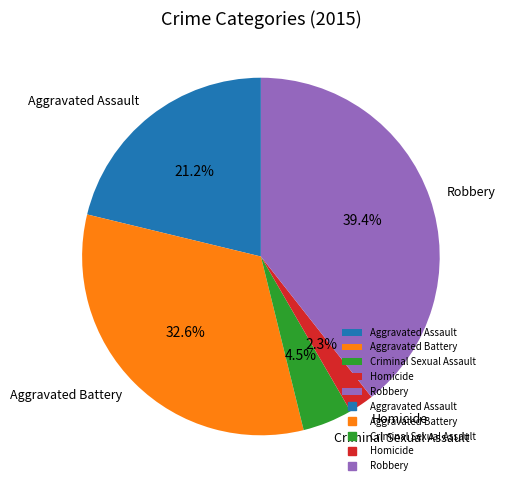

Does any single category account for the majority?

No